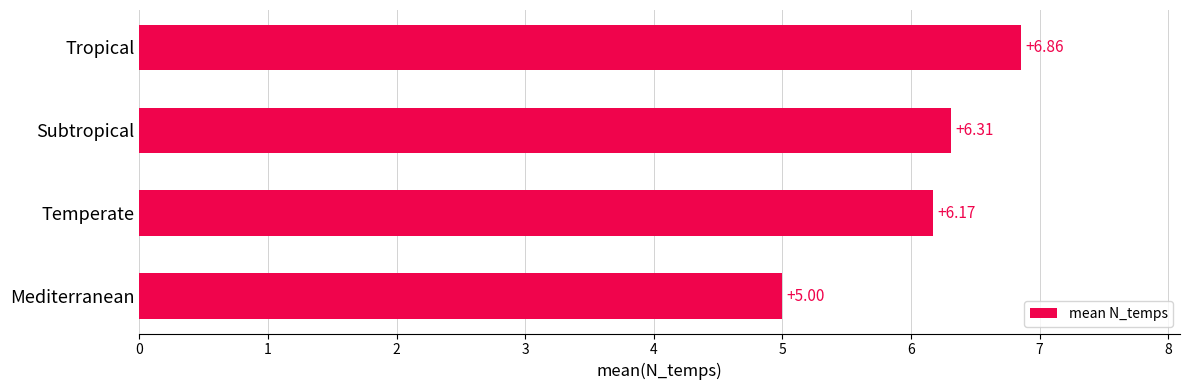

List the labels in order of value, smallest first.

Mediterranean, Temperate, Subtropical, Tropical